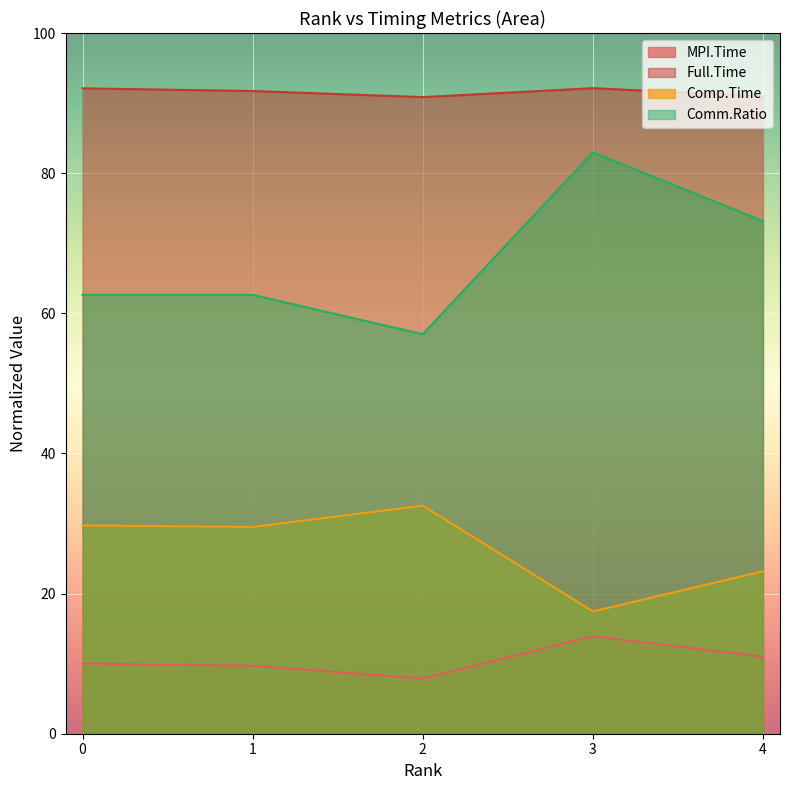

True or false: Full.Time and Comm.Ratio intersect in this chart.

False